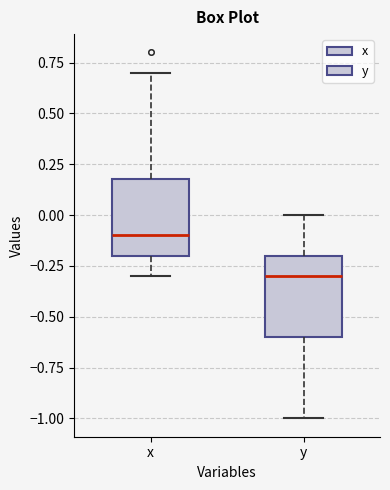

Reading left to right, read every box against the y-axis: the position of its median line, the range the box covers, and the ends of its whiskers. The values are not printed on the chart, so give them approximately, as read against the axis.

x: median -0.1, box -0.2 to 0.2, whiskers -0.3 to 0.7
y: median -0.3, box -0.6 to -0.2, whiskers -1.0 to 0.0